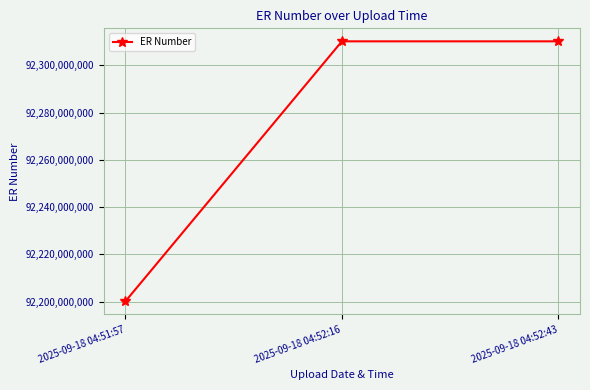

The chart shows a value of 23984408521 at 2025-09-18 04:52:16. True or false?

False